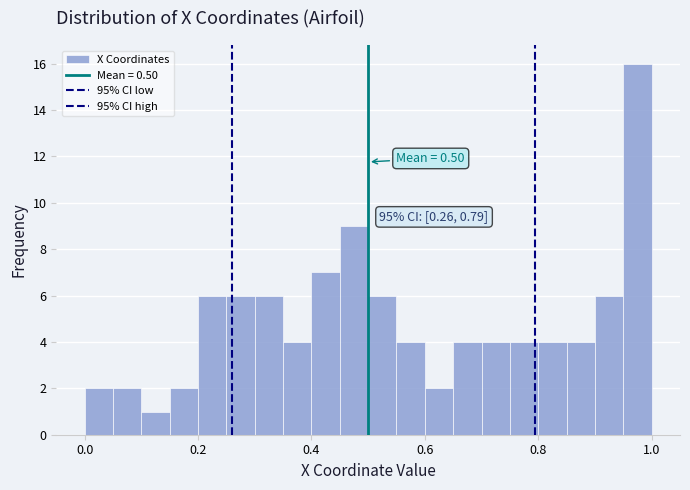

Read against the x-axis, roughly where is the centre of the tallest bar?

0.98